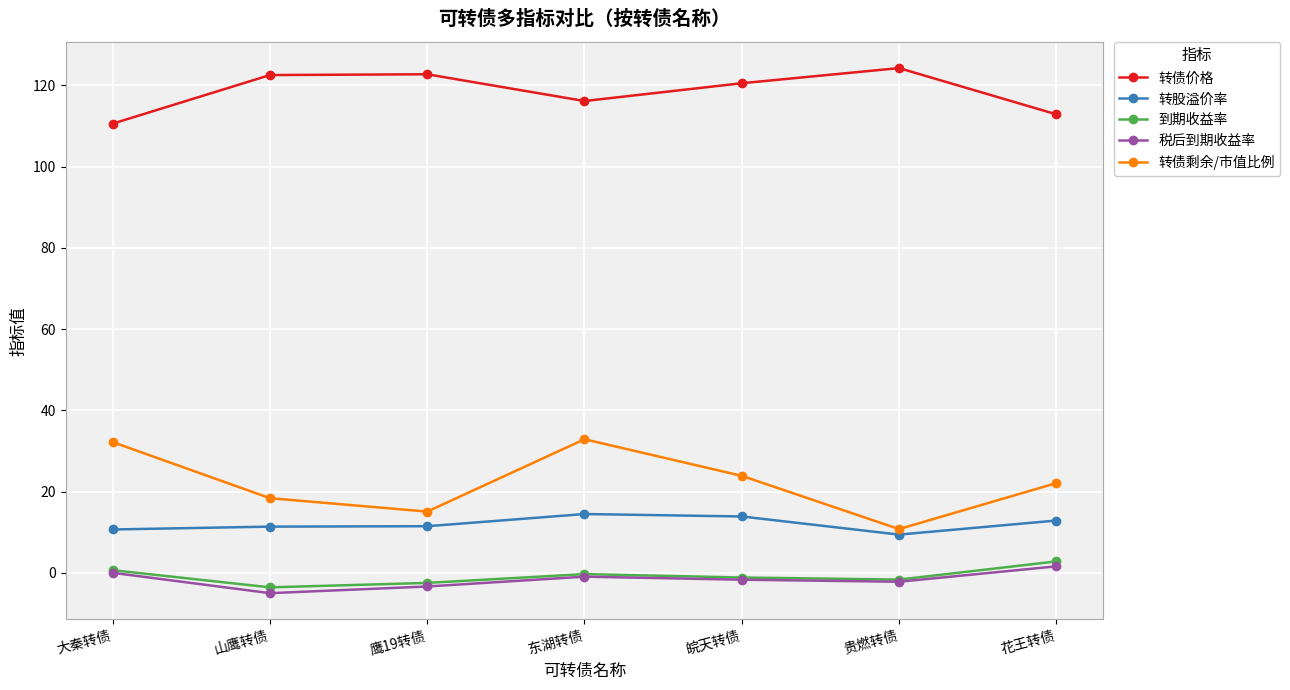

How many series are shown in this chart?

5